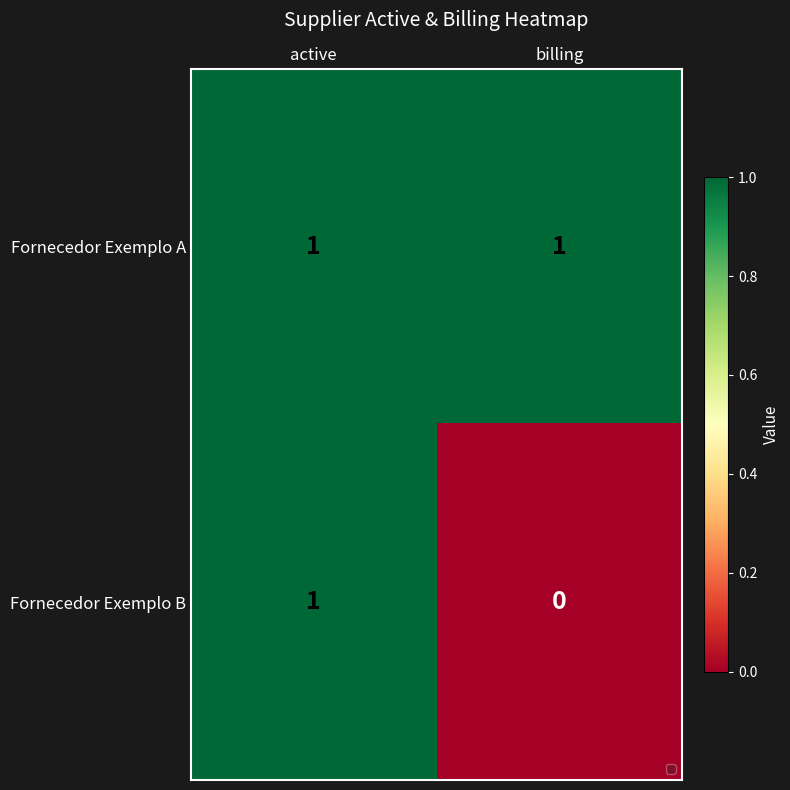

The value of Fornecedor Exemplo A at billing is 1. True or false?

True